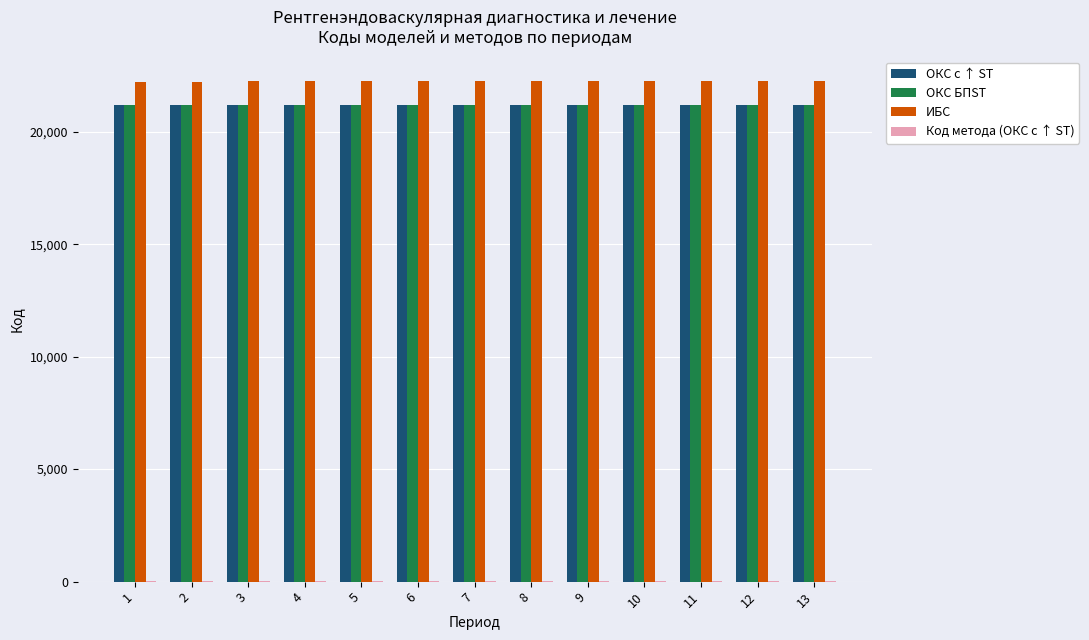

The value of ИБС at 3 is 22229. True or false?

True